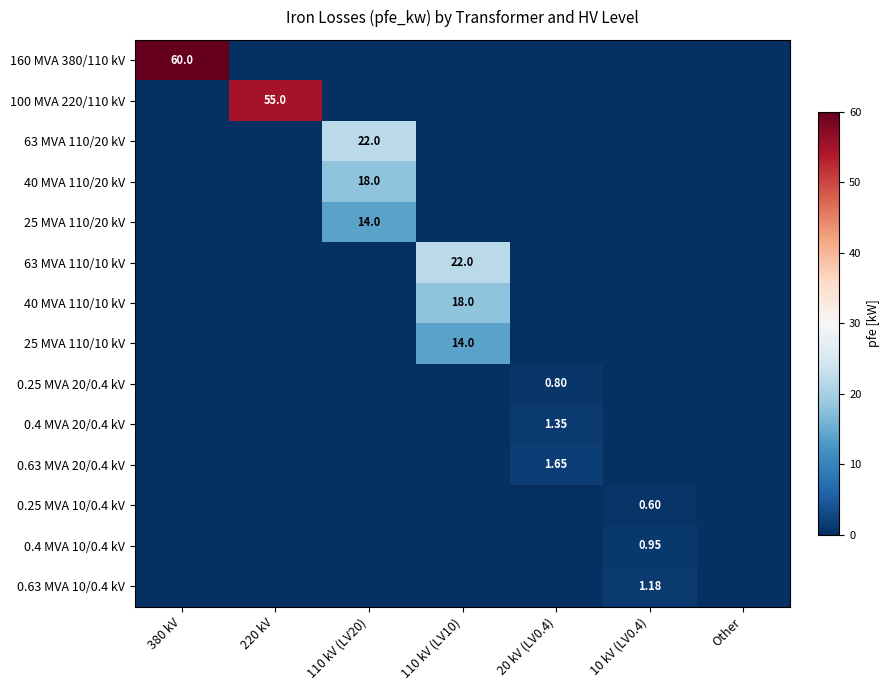

At which category is the sum across all series the highest?

380 kV